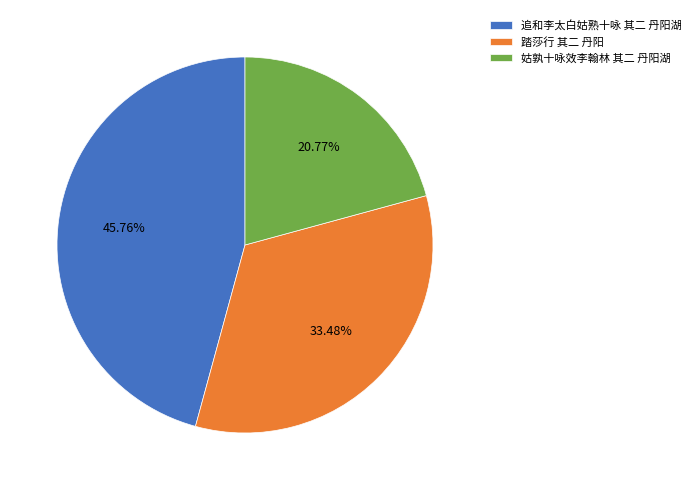

What percentage is the 追和李太白姑熟十咏 其二 丹阳湖 slice, to the nearest percent?

46%